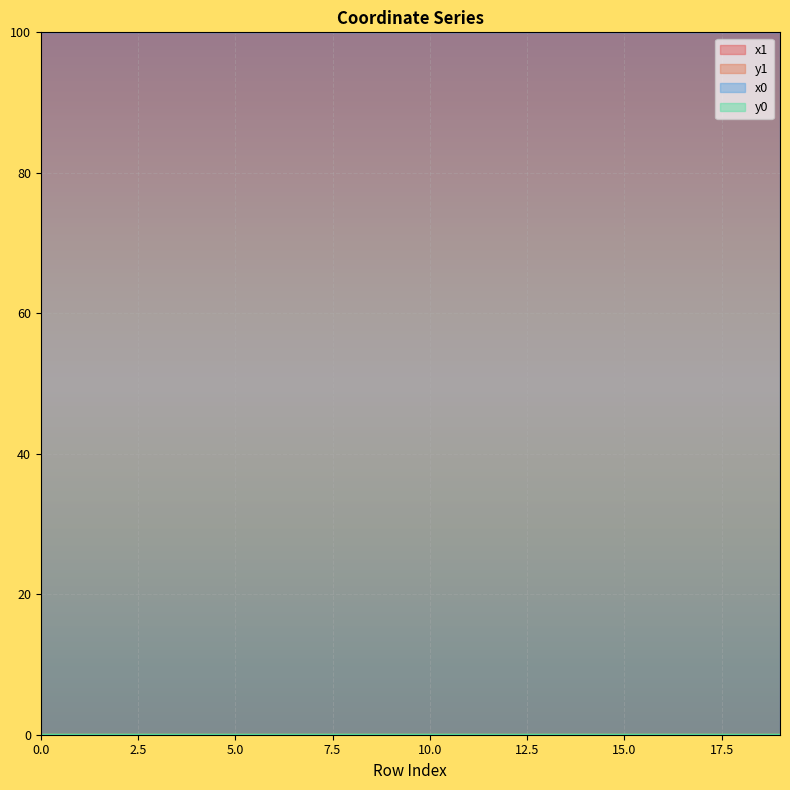

True or false: y1 and x0 intersect in this chart.

False